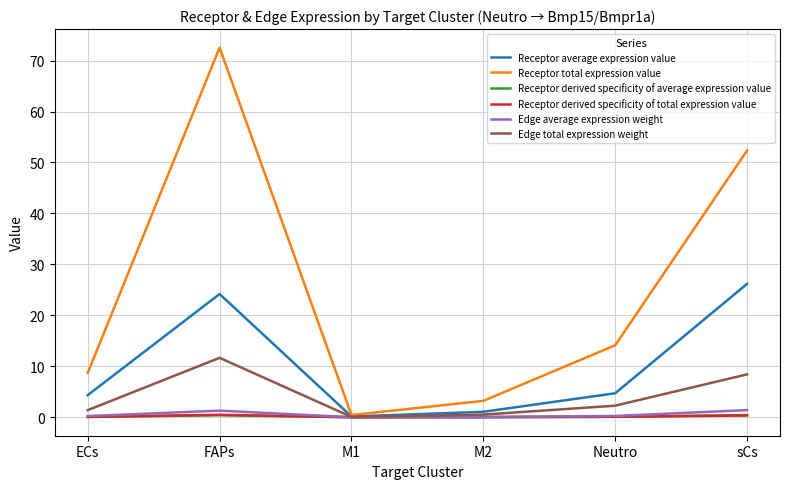

What value does the Receptor derived specificity of average expression value series have at ECs?

0.1